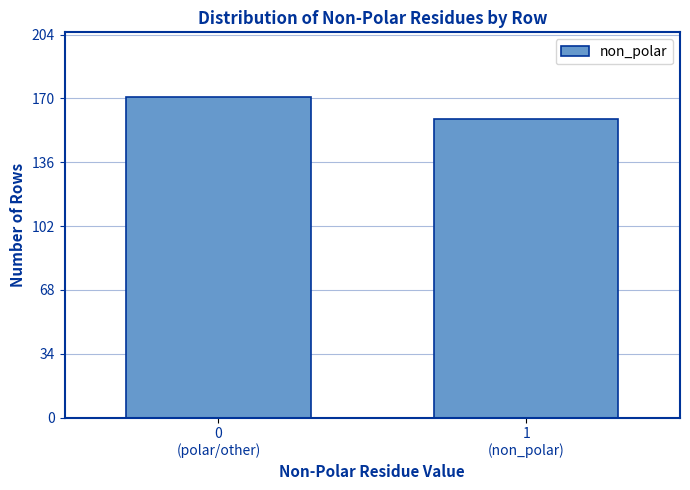

Reading left to right, list all the values displayed in this chart.

171	159